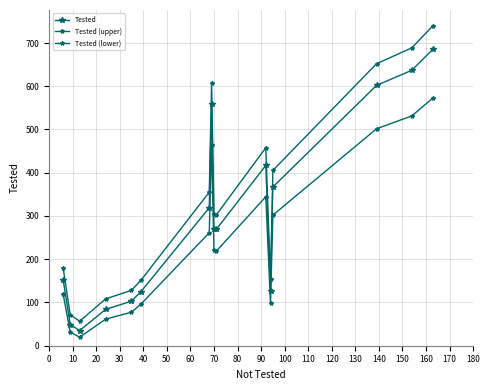

Does the chart have visible grid lines?

Yes